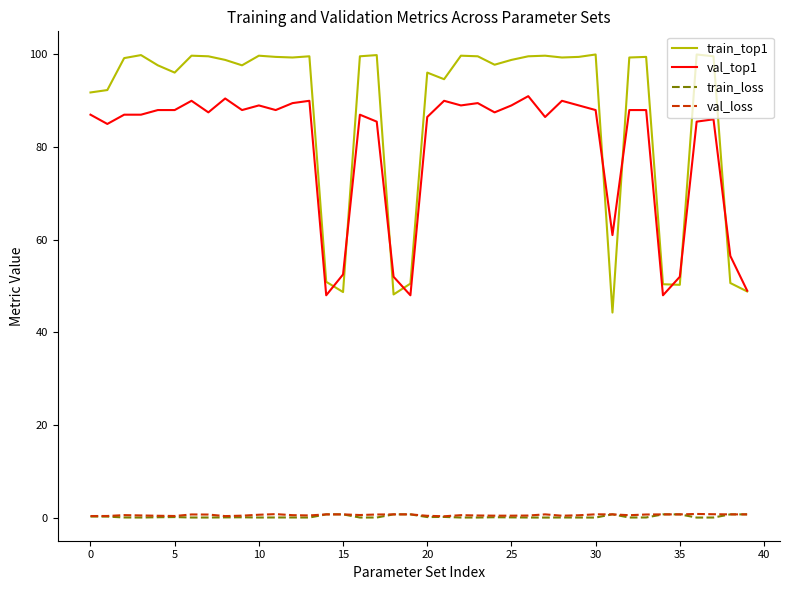

Which series has the largest range (max minus min)?

train_top1